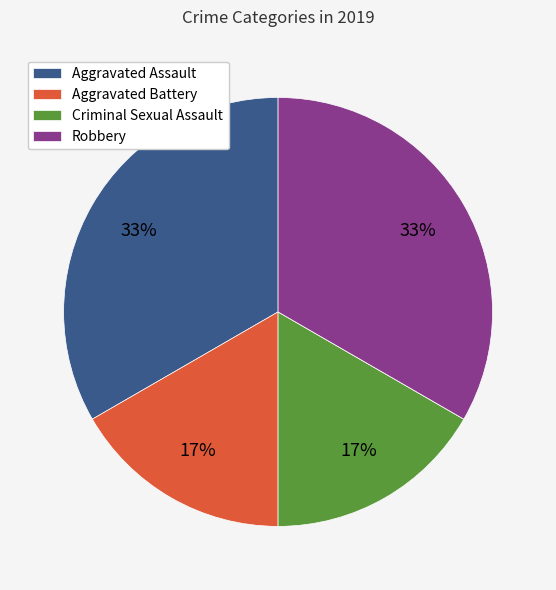

Is there a majority slice in this chart?

No